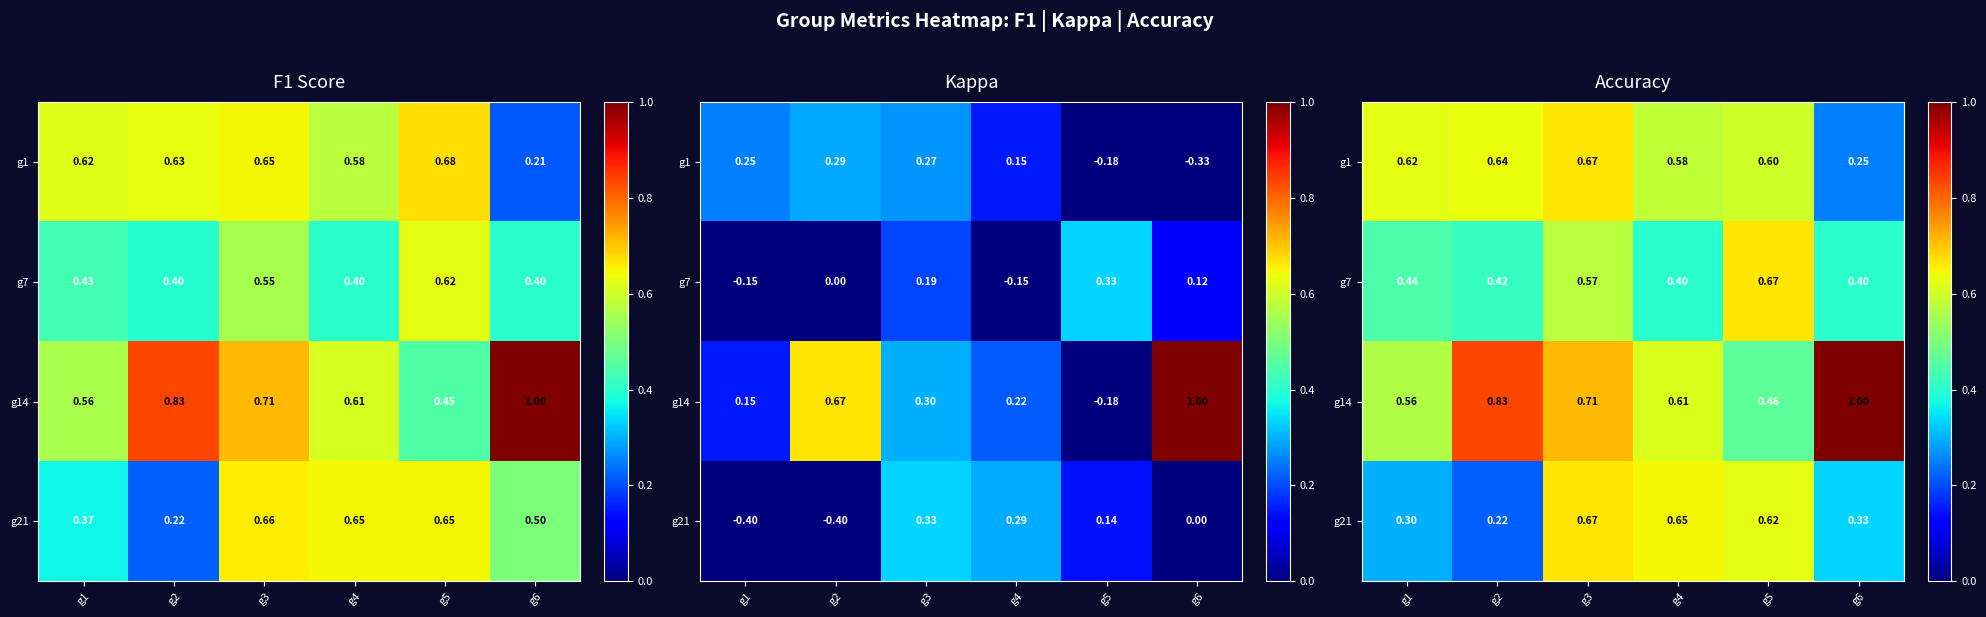

True or false: g7 has a value of 0.4 at g4.

True